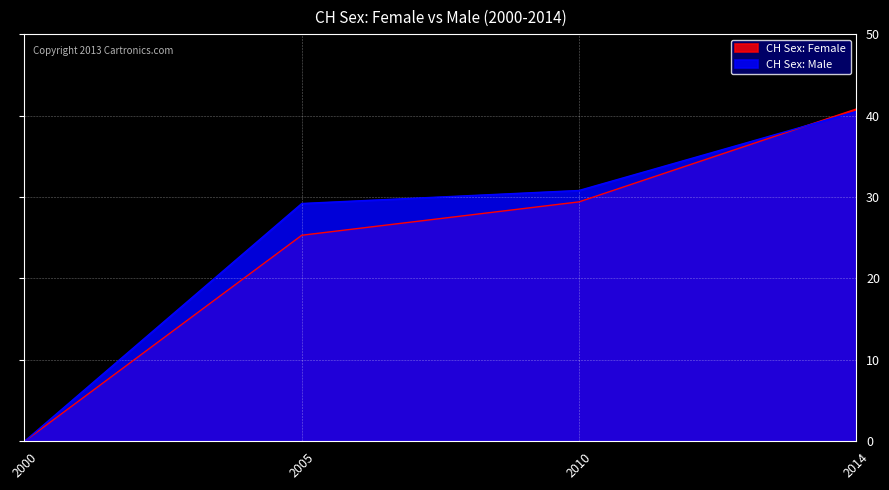

What value does the CH Sex: Female series have at 2014?

40.8